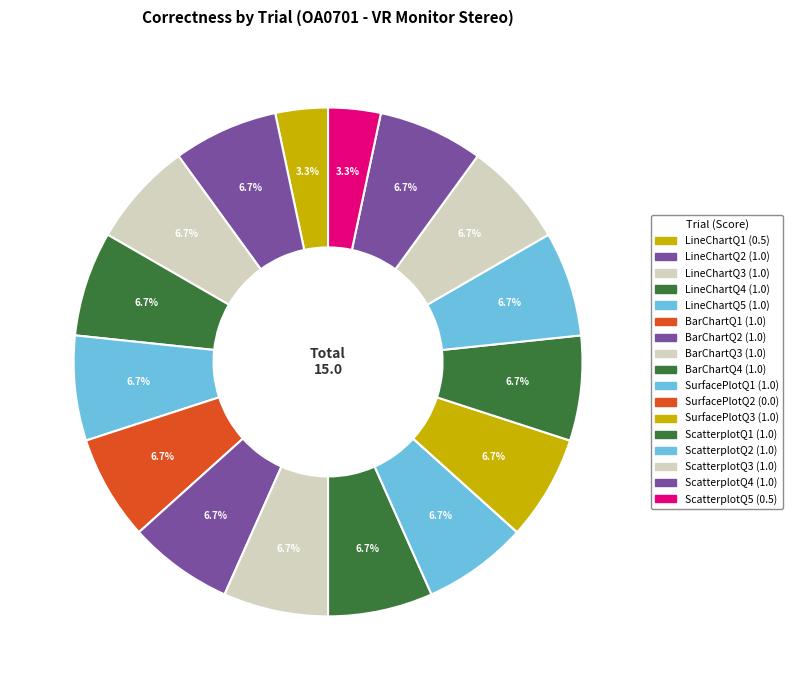

Is there any slice that represents more than half of the pie?

No